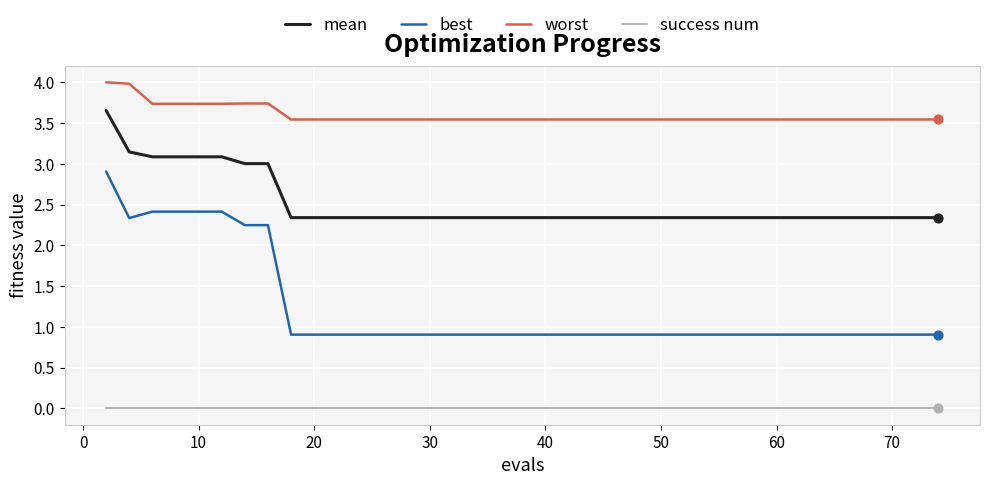

Which series has the widest spread of values?

best